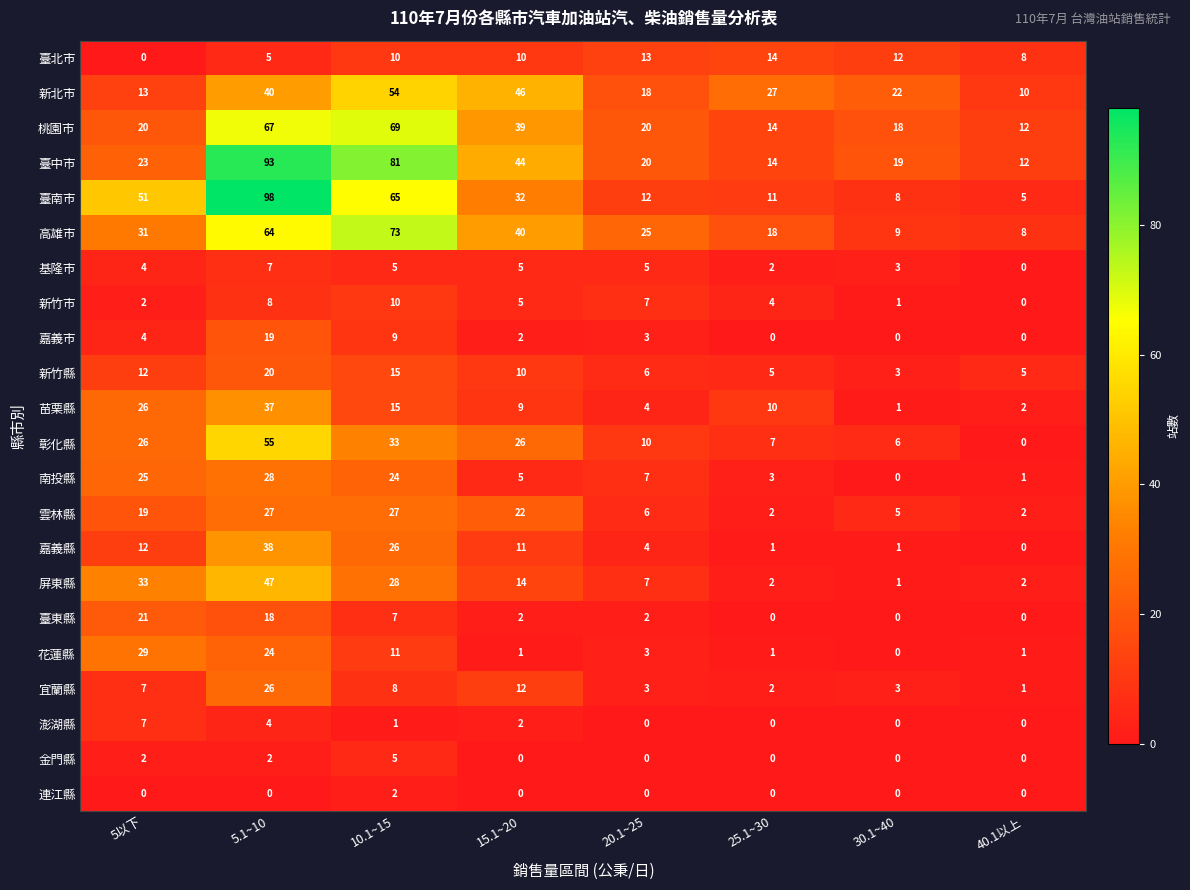

How many distinct data groups are displayed?

22